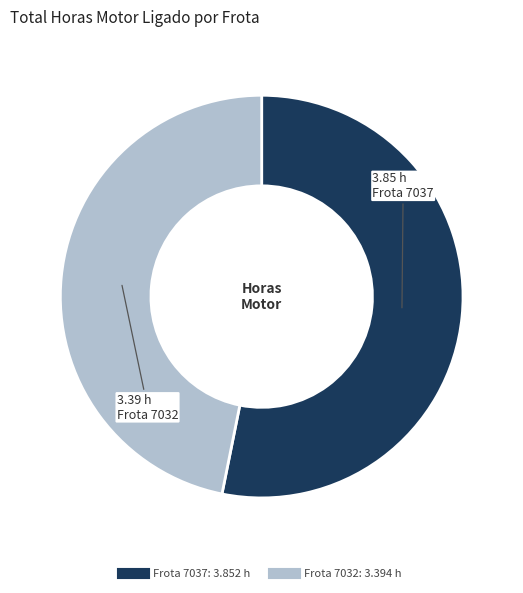

Is there any slice that represents more than half of the pie?

Yes